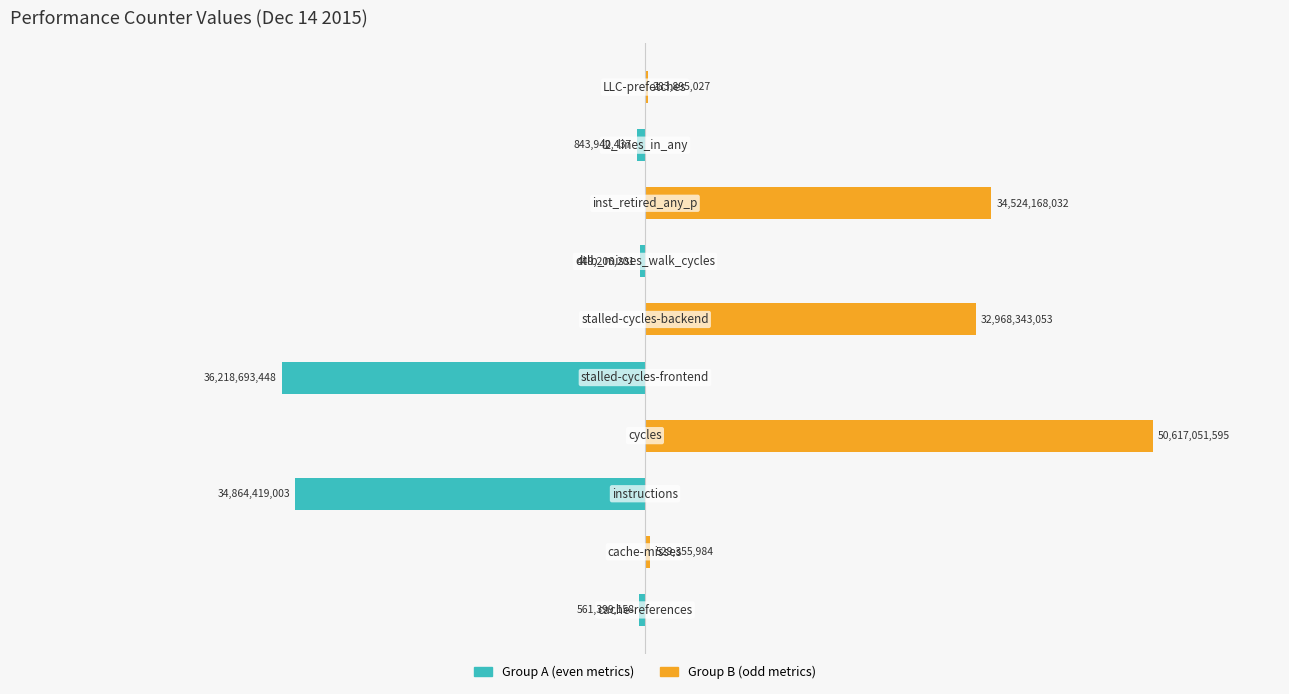

Rank the categories by Group B (odd metrics) value from highest to lowest.

3, 7, 5, 1, 9, 0, 2, 4, 6, 8